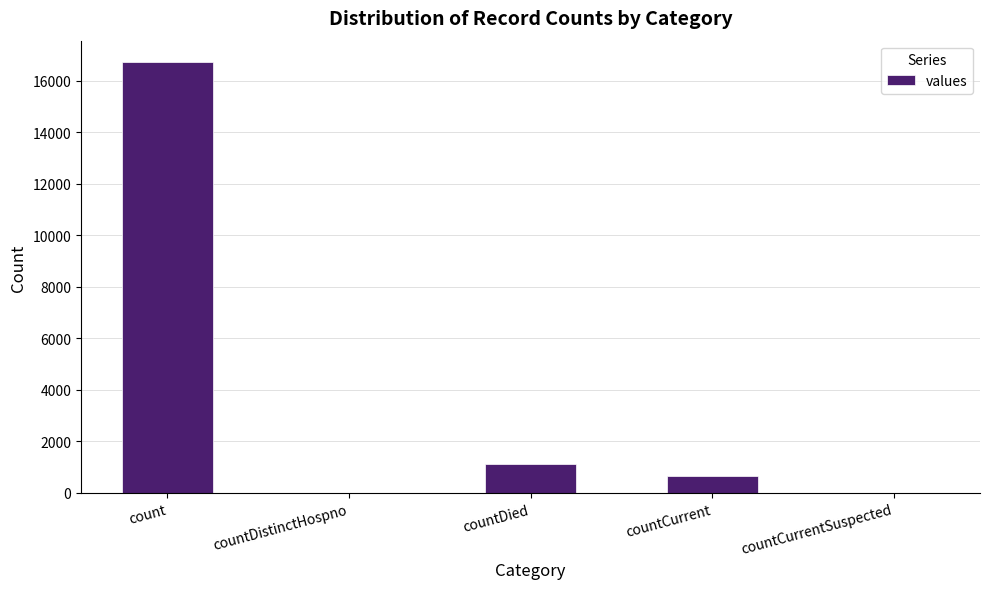

How many series are shown in this chart?

1